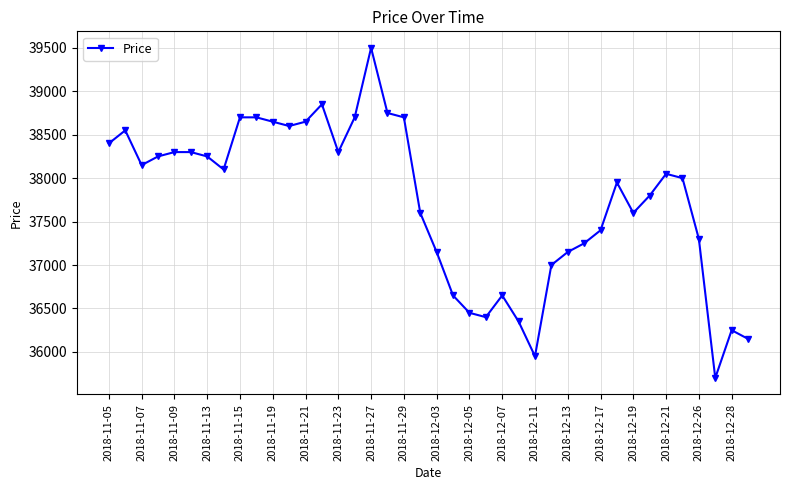

What is the minimum value shown in the chart?

35700